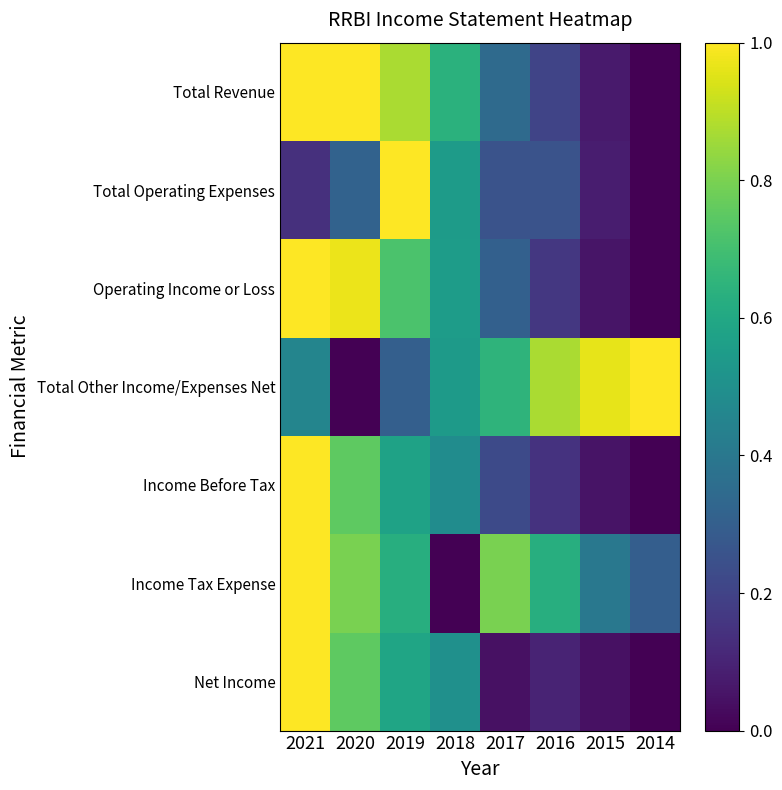

What is the difference between the highest and lowest values at 2021?

0.9